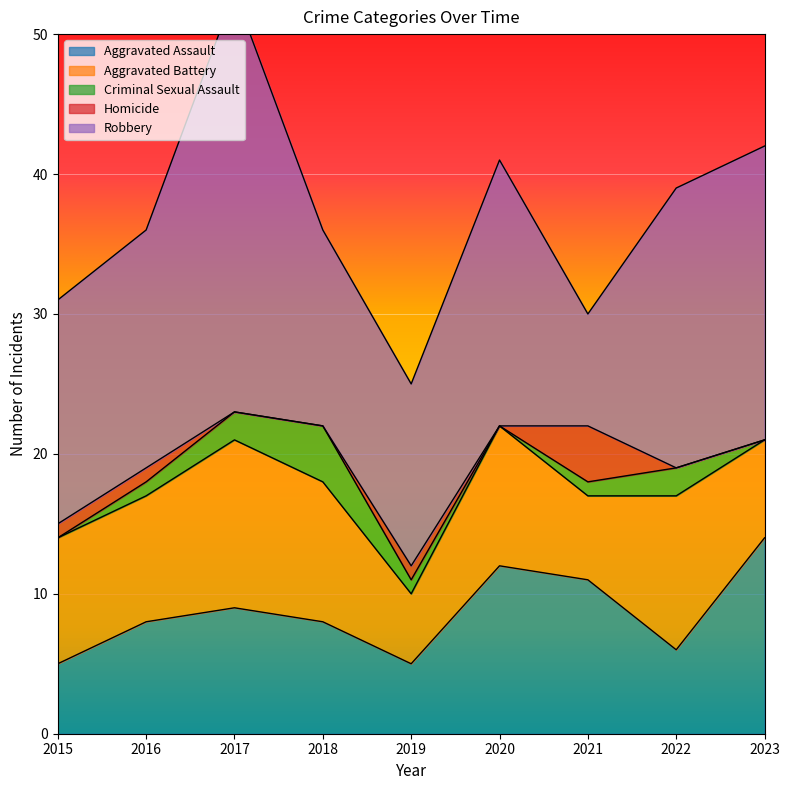

What are all the series names shown in the legend?

Aggravated Assault, Aggravated Battery, Criminal Sexual Assault, Homicide, Robbery